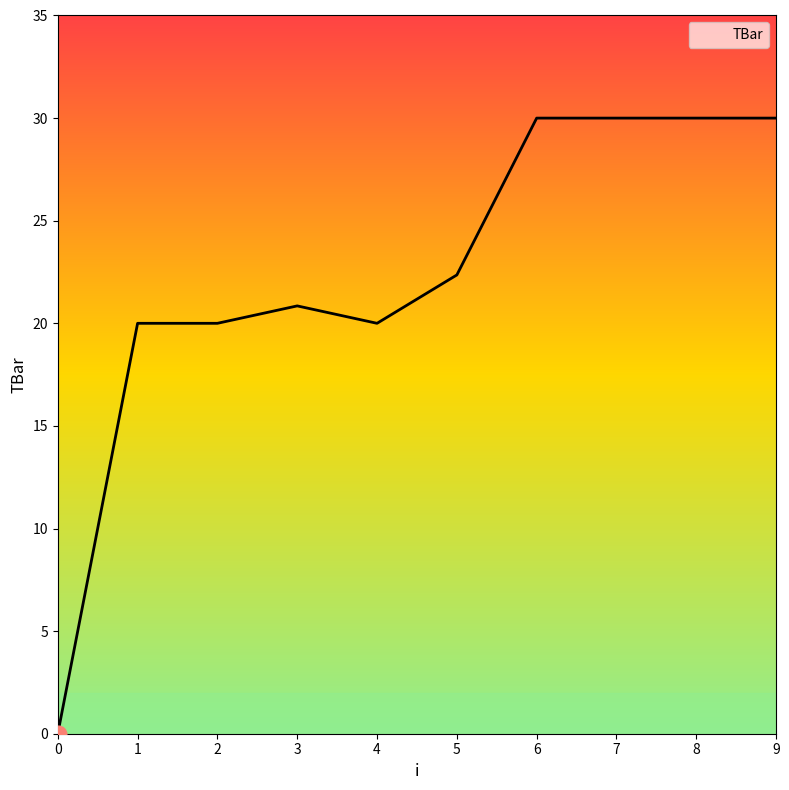

Count the number of categories in the chart.

10